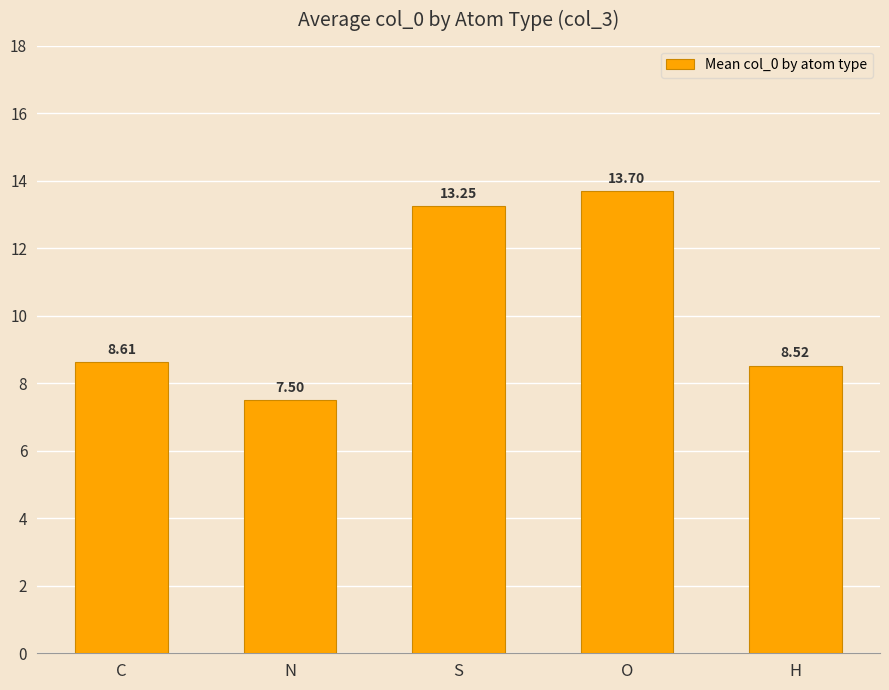

What is the value of the 1st bar from the left?

8.6